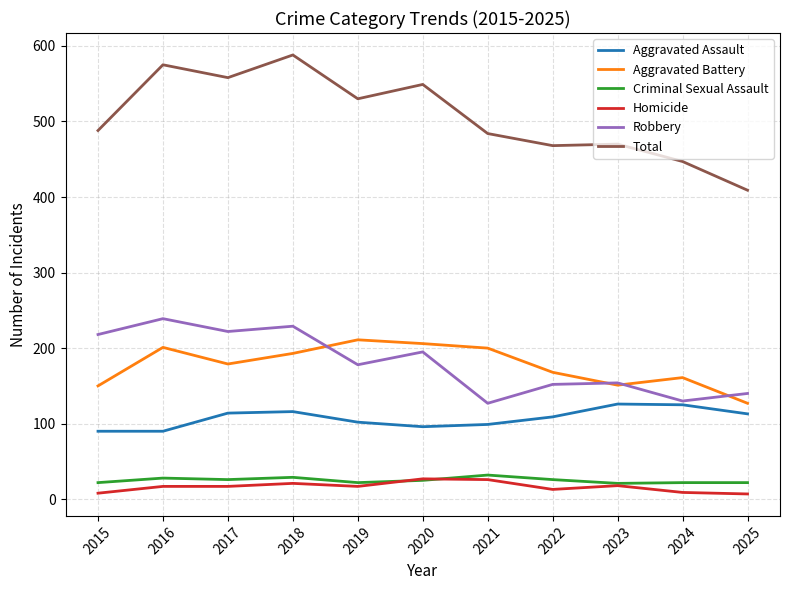

True or false: Total and Aggravated Assault intersect in this chart.

False